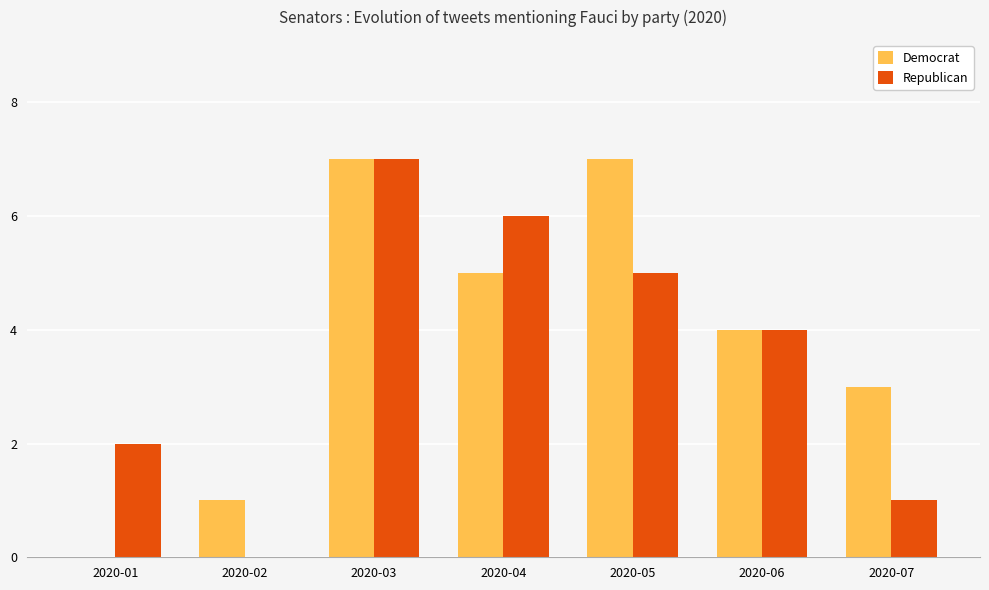

True or false: Democrat has a value of 7 at 2020-03.

True